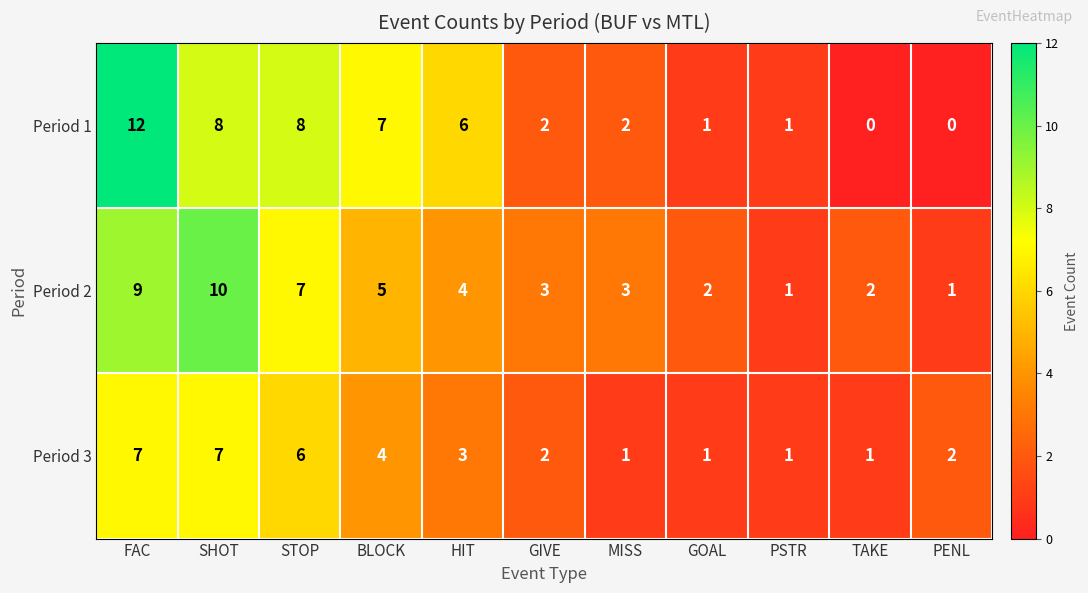

Rank the series by their maximum value, from lowest to highest.

Period 3, Period 2, Period 1